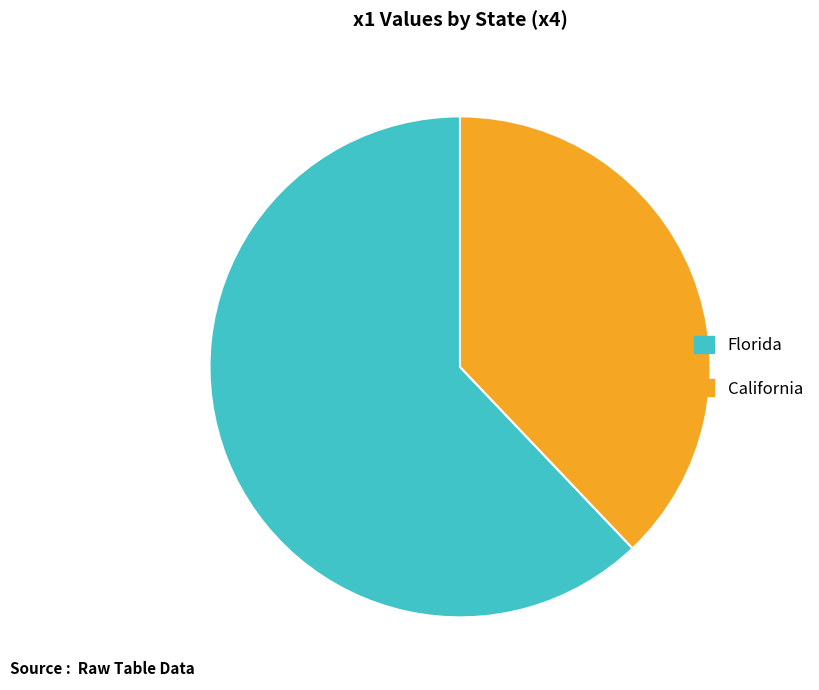

Is there any slice that represents more than half of the pie?

Yes